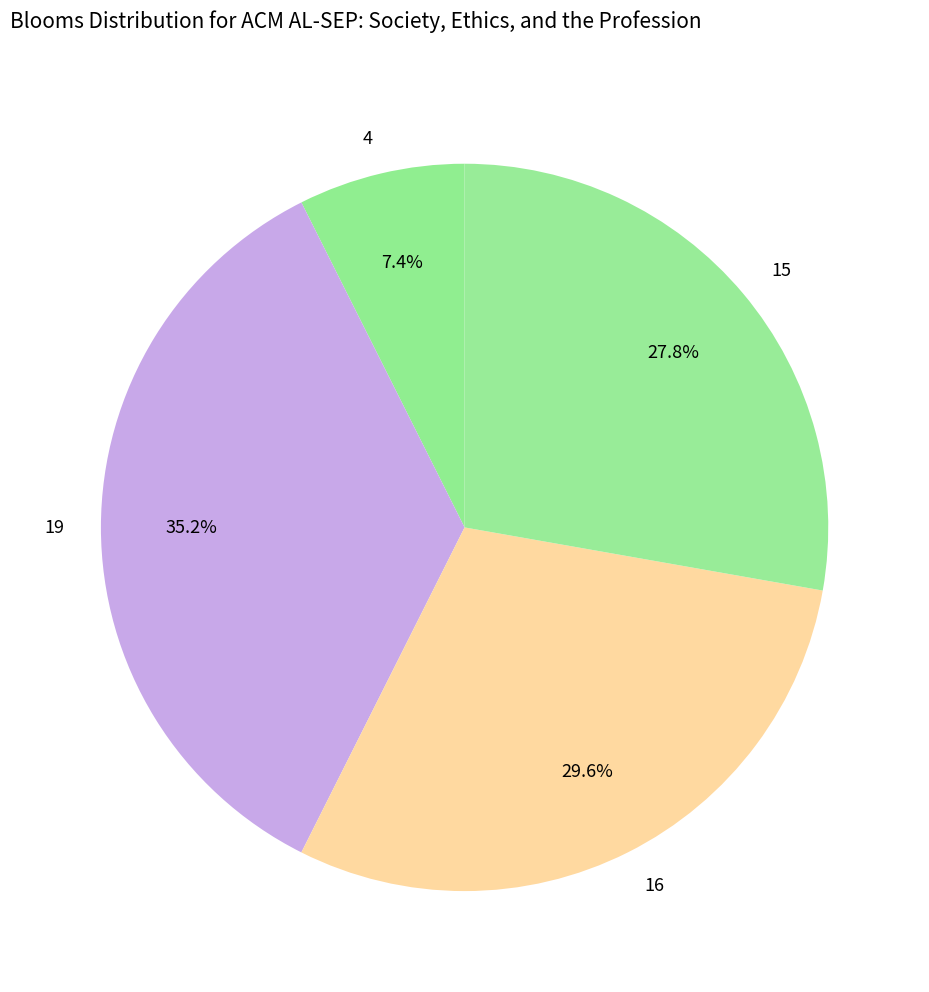

To the nearest percent, what is the difference between the 19 and 16 slice percentages?

6%